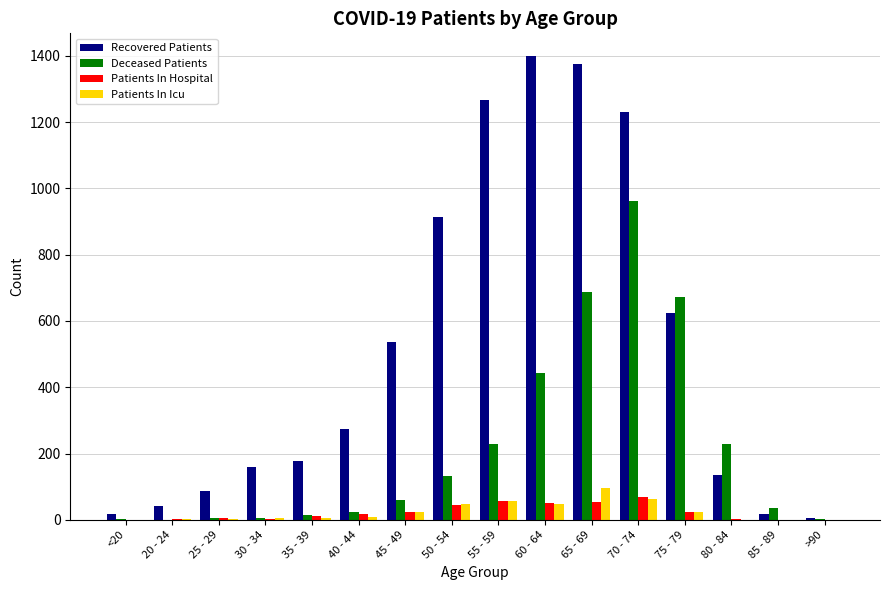

Is it true that Deceased Patients equals -584 at 20 - 24?

False